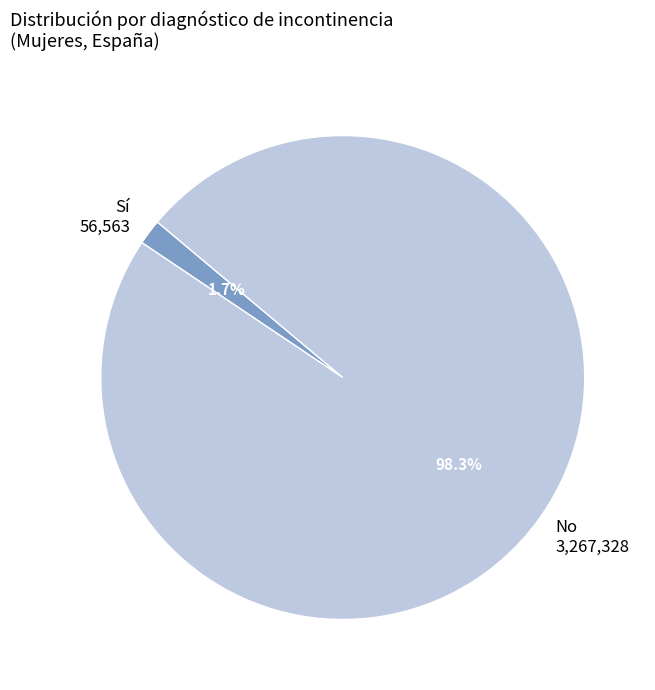

Between Sí and No, which is larger?

No